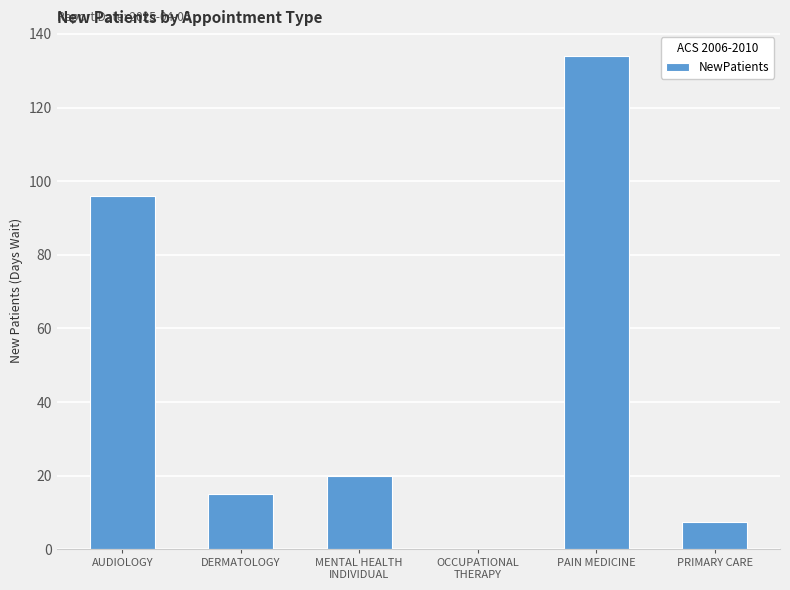

What is the average value?

45.4